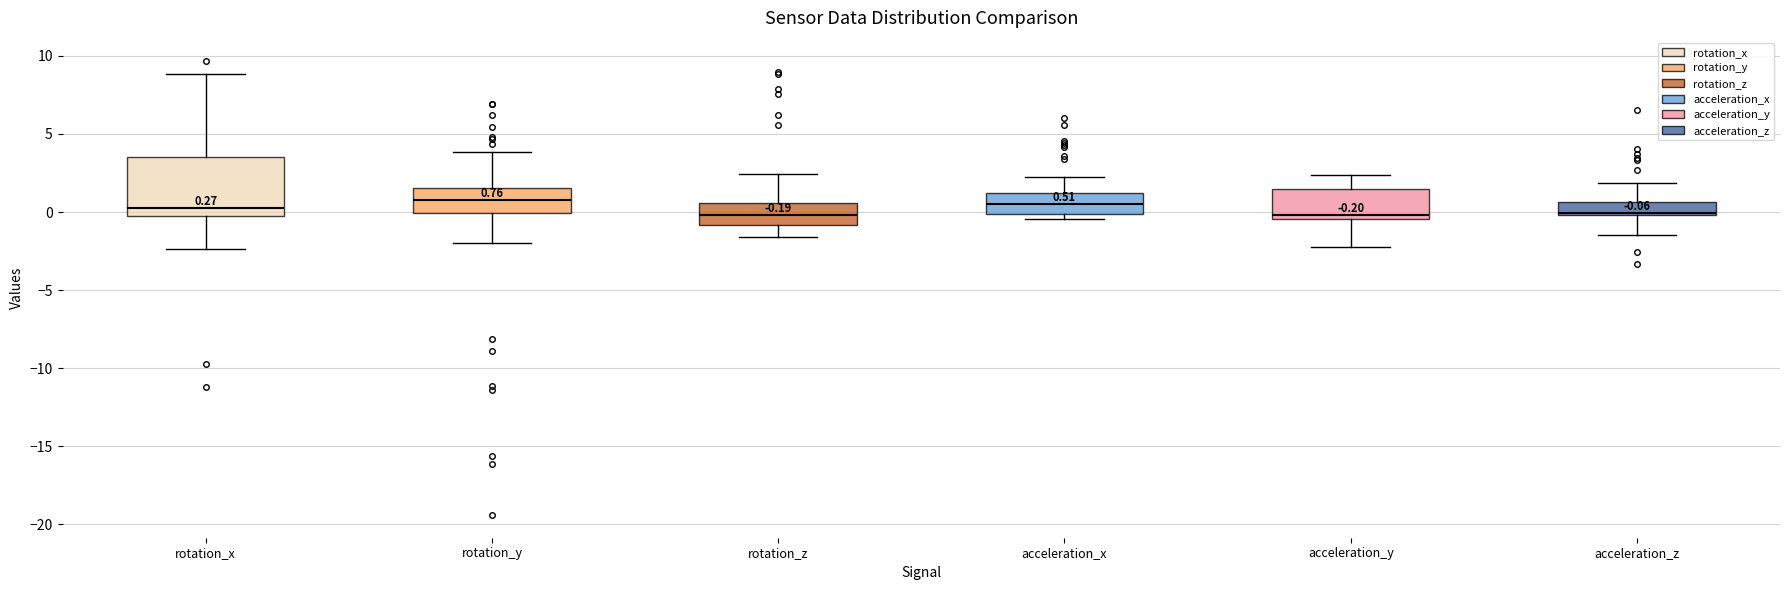

Comparing the boxes themselves (not the whiskers), which one is the tallest?

rotation_x